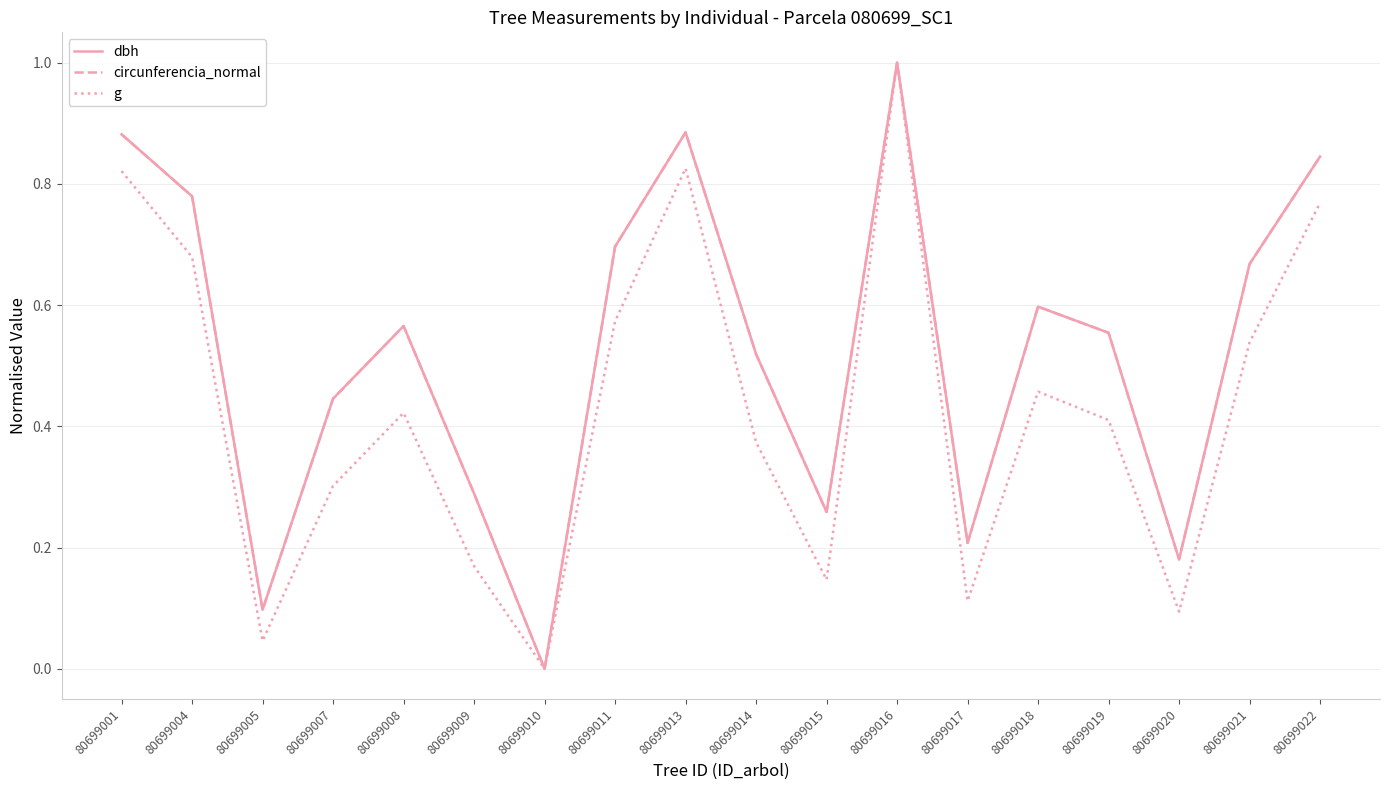

At which category is the sum across all series the highest?

80699016